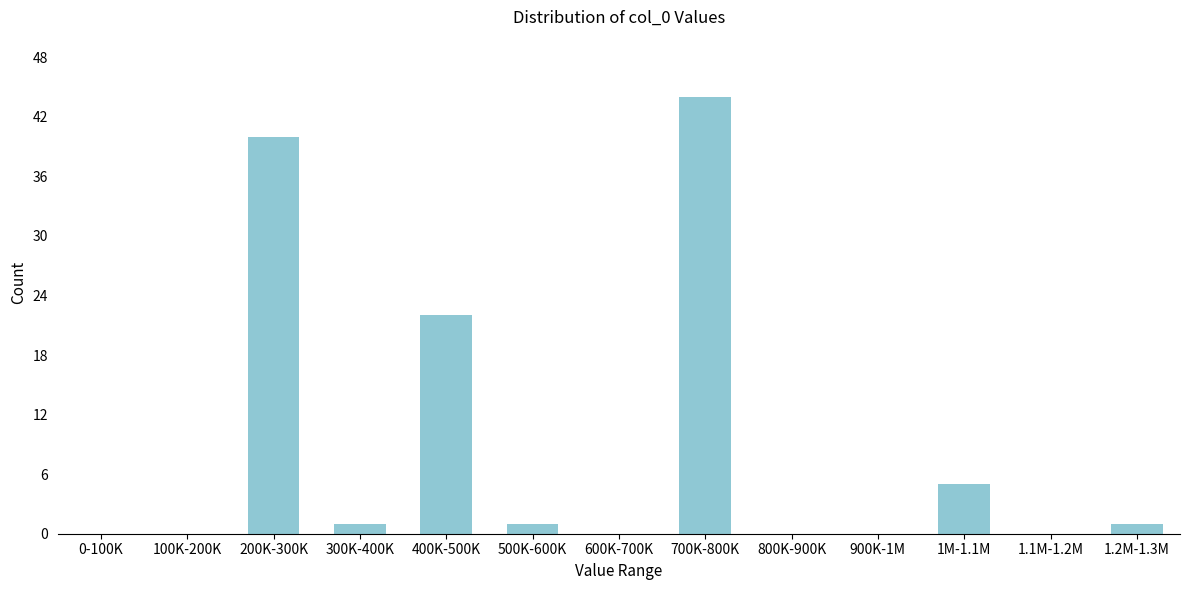

Reading right to left, transcribe all the data shown in this chart.

1.2M-1.3M=1	1.1M-1.2M=0	1M-1.1M=5	900K-1M=0	800K-900K=0	700K-800K=44	600K-700K=0	500K-600K=1	400K-500K=22	300K-400K=1	200K-300K=40	100K-200K=0	0-100K=0